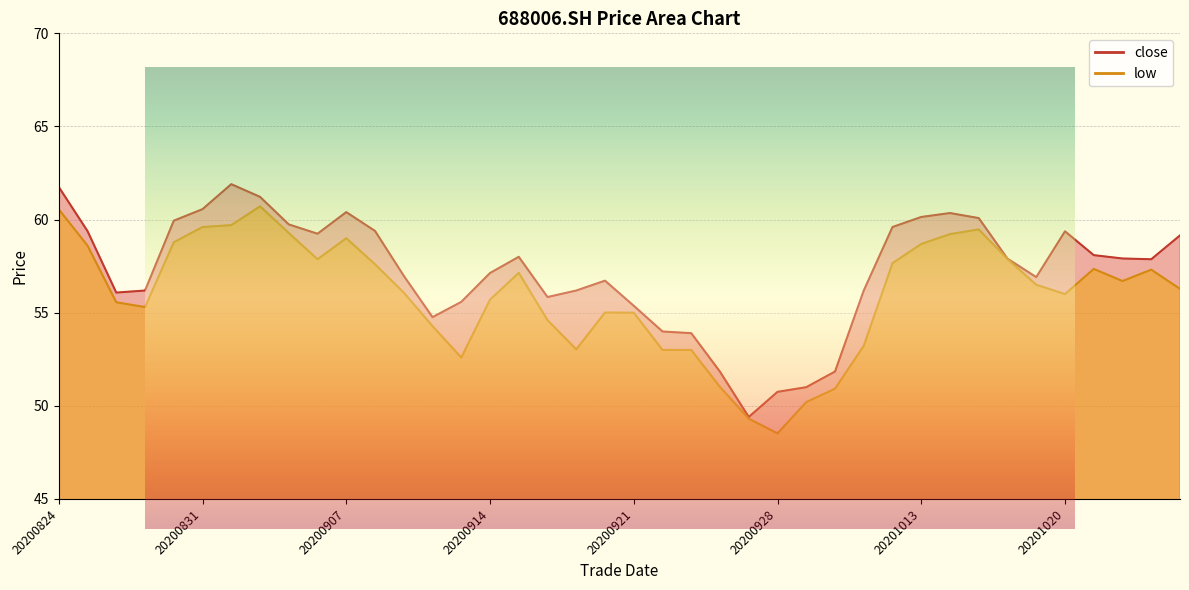

What is the value of the close point at the 24th from the left?

51.8